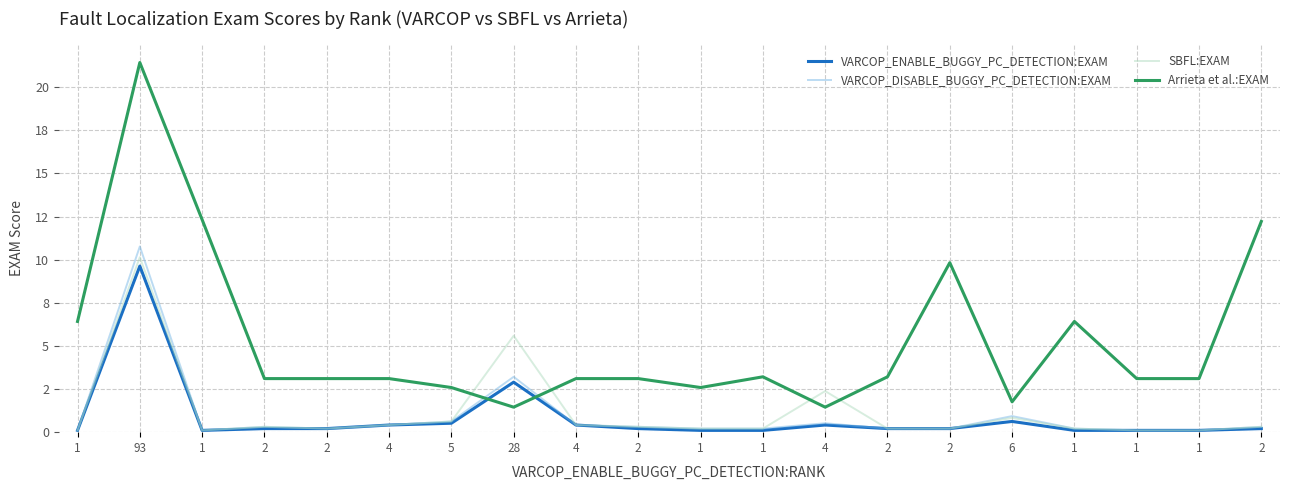

How many intersections are there between Arrieta et al.:EXAM and SBFL:EXAM?

4